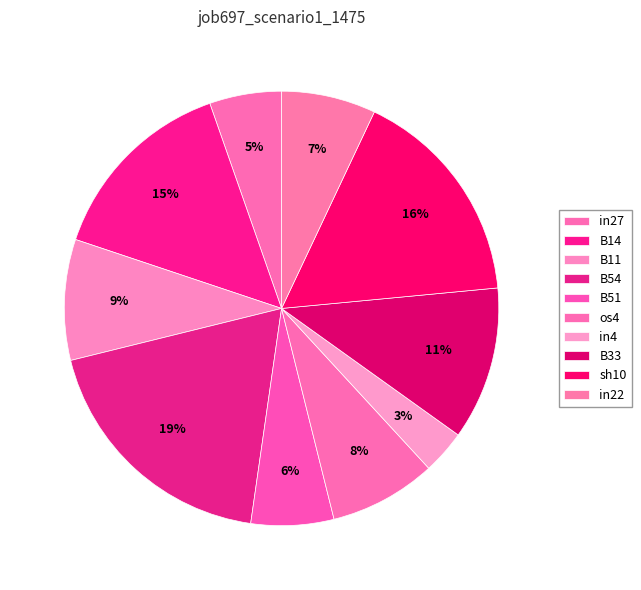

What portion of the pie excludes B33?

88.6%